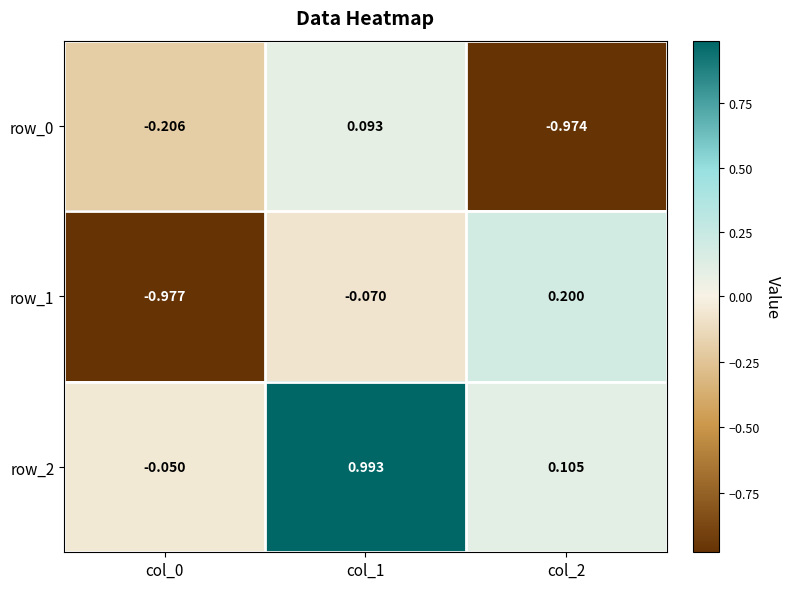

At which label does row_2 first exceed 0?

col_1